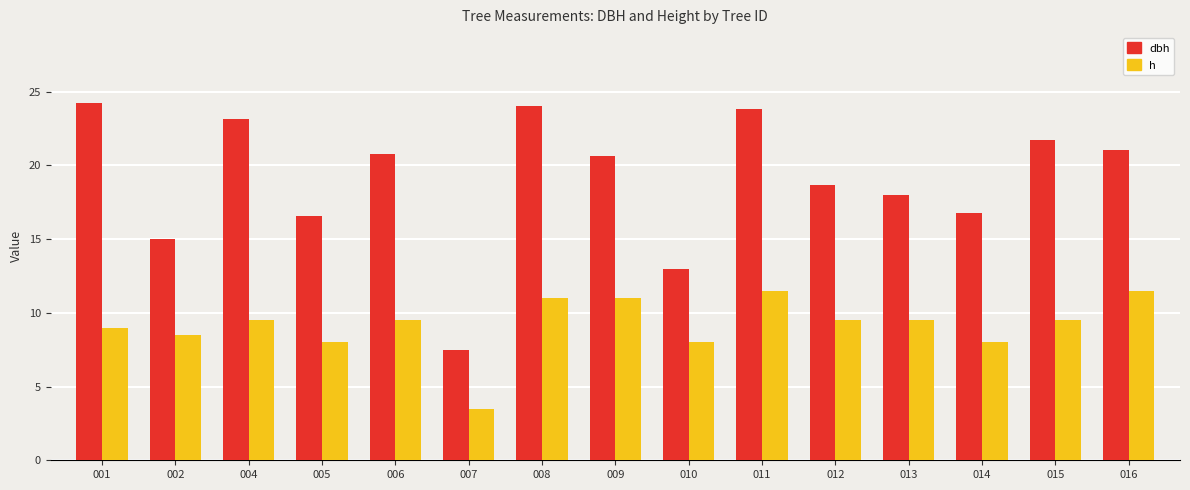

Which series has the widest spread of values?

dbh